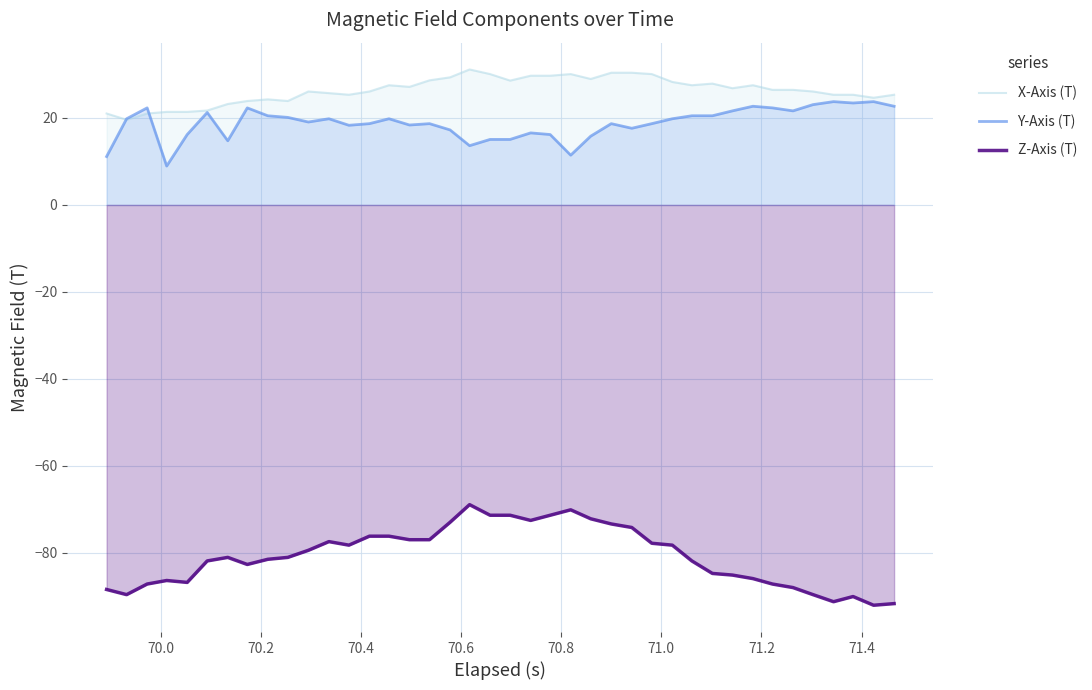

Which series has the largest total across all categories?

X-Axis (T)